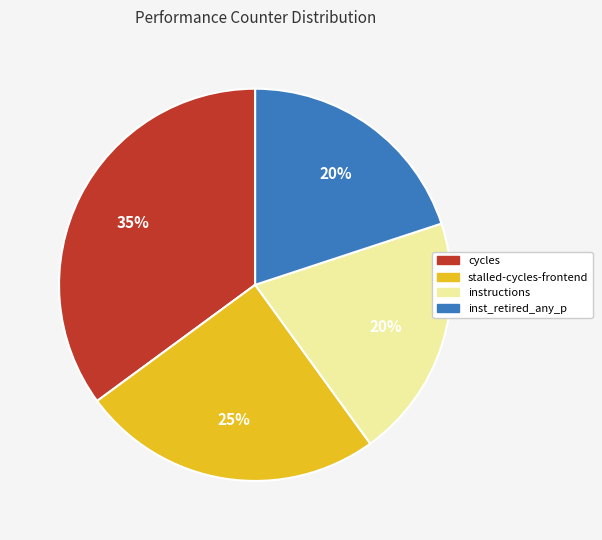

To the nearest percent, what portion does stalled-cycles-frontend represent?

25%